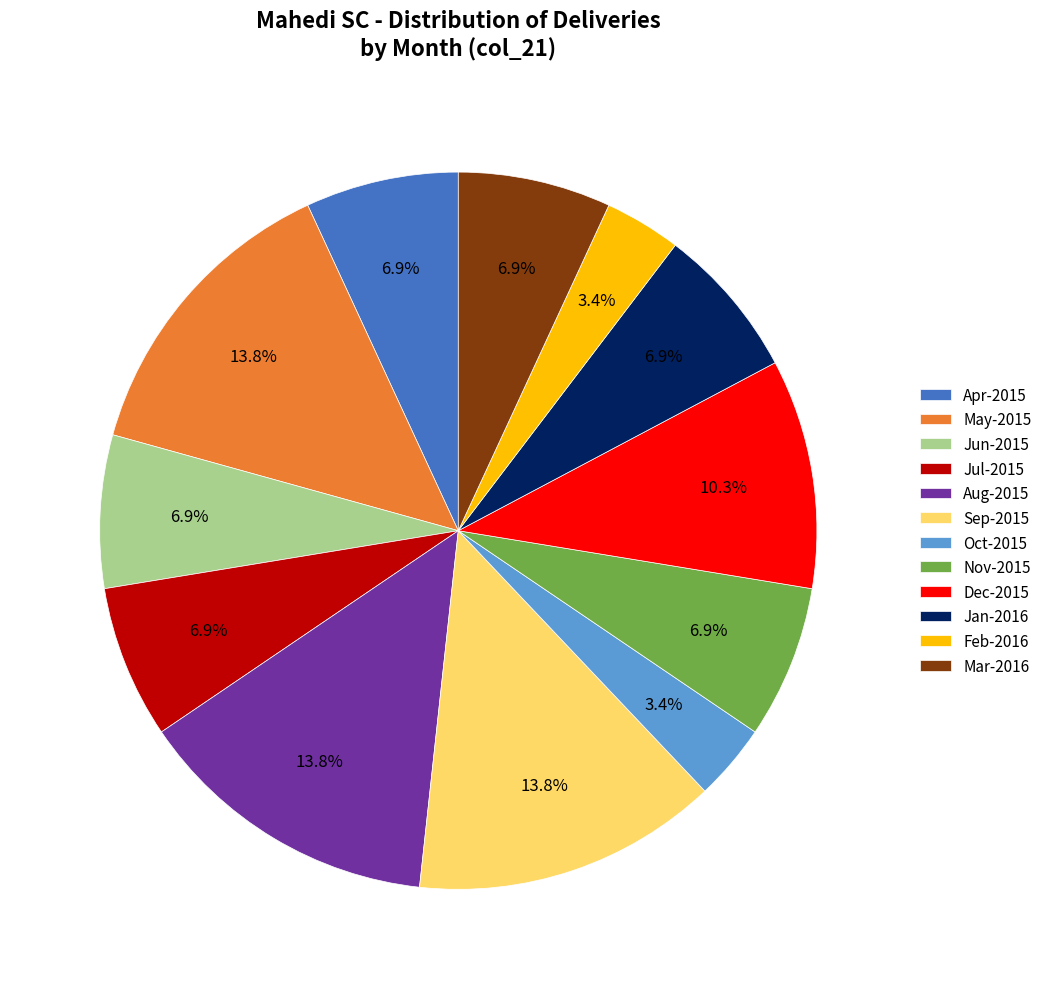

To the nearest percent, what is the combined percentage of Dec-2015 and Jul-2015?

17%